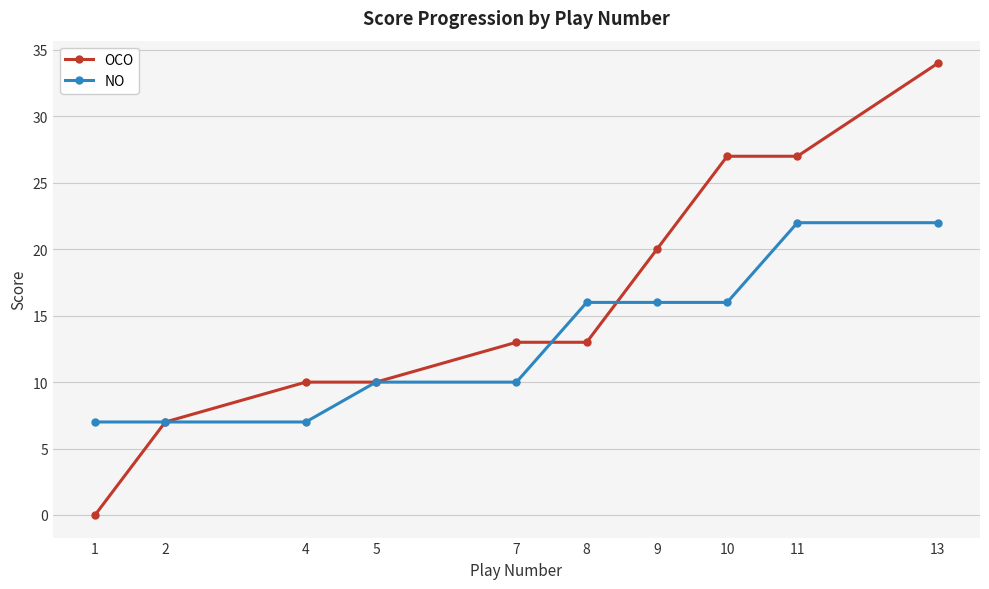

Which series ends up on top after the final intersection of NO and OCO?

OCO